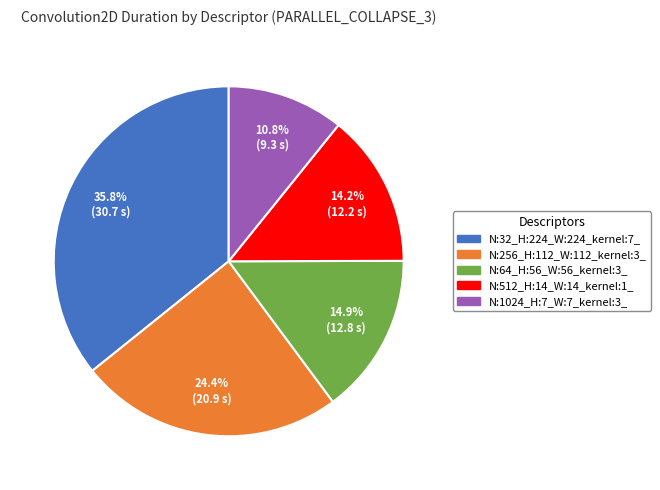

Count the number of slices in the pie.

5